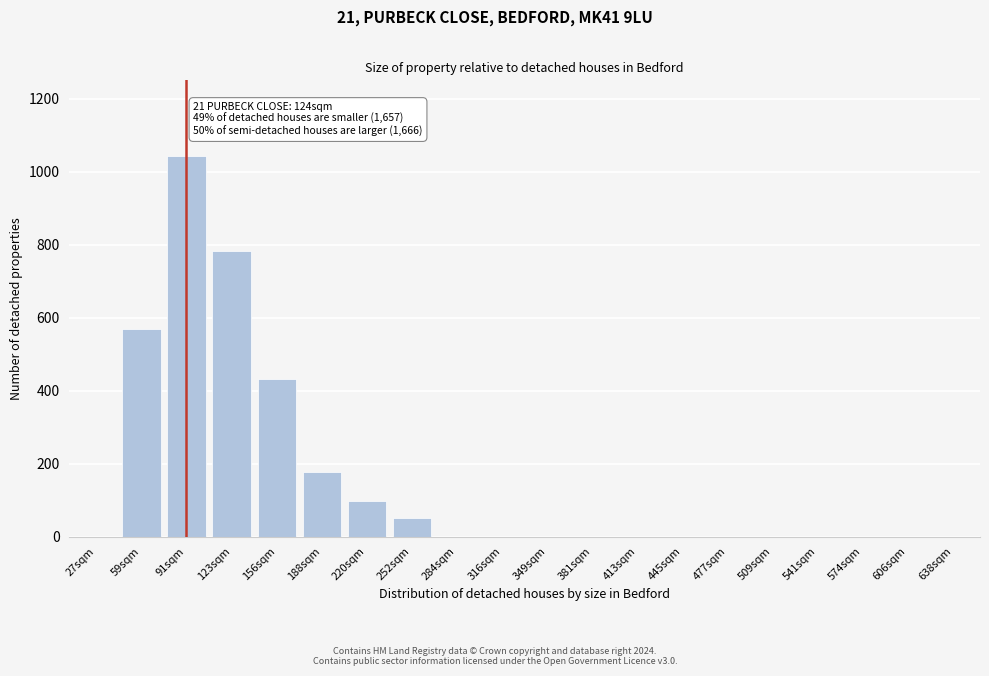

Reading left to right, transcribe all the data shown in this chart.

27sqm=0	59sqm=570	91sqm=1044	123sqm=782	156sqm=432	188sqm=176	220sqm=98	252sqm=52	284sqm=0	316sqm=0	349sqm=0	381sqm=0	413sqm=0	445sqm=0	477sqm=0	509sqm=0	541sqm=0	574sqm=0	606sqm=0	638sqm=0